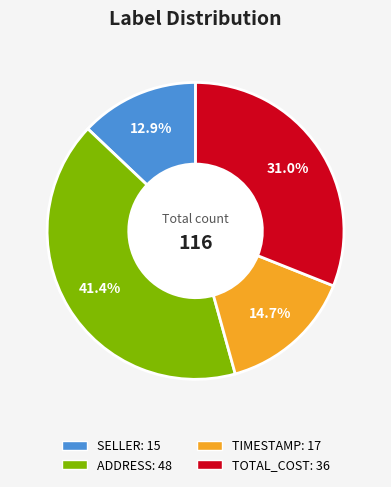

Does any single category account for the majority?

No